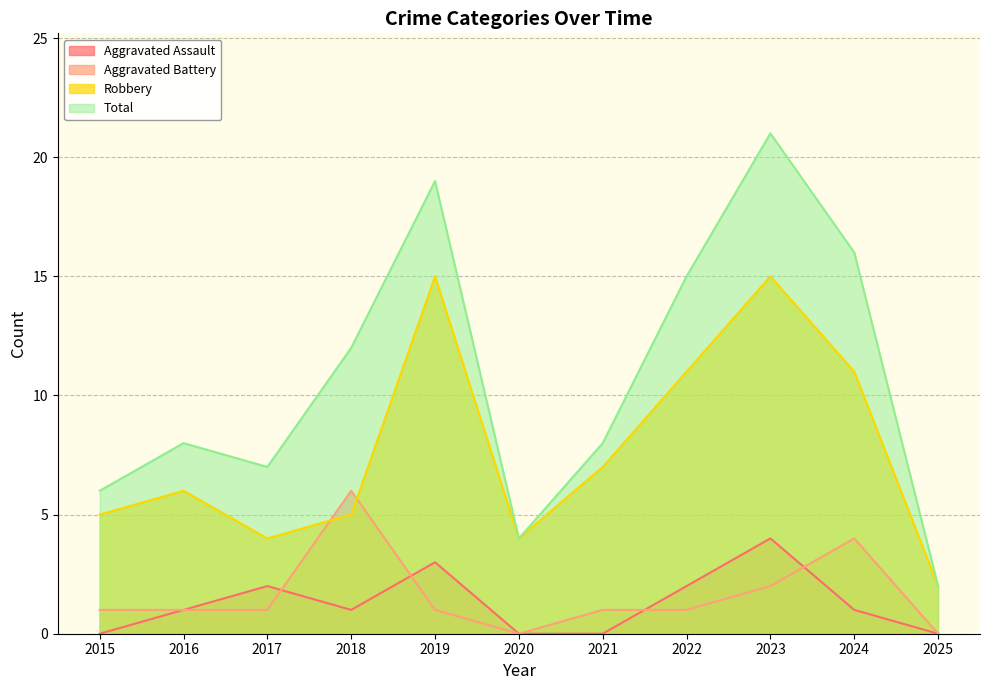

In Total, how many points are lower than both neighbors (excluding endpoints)?

2